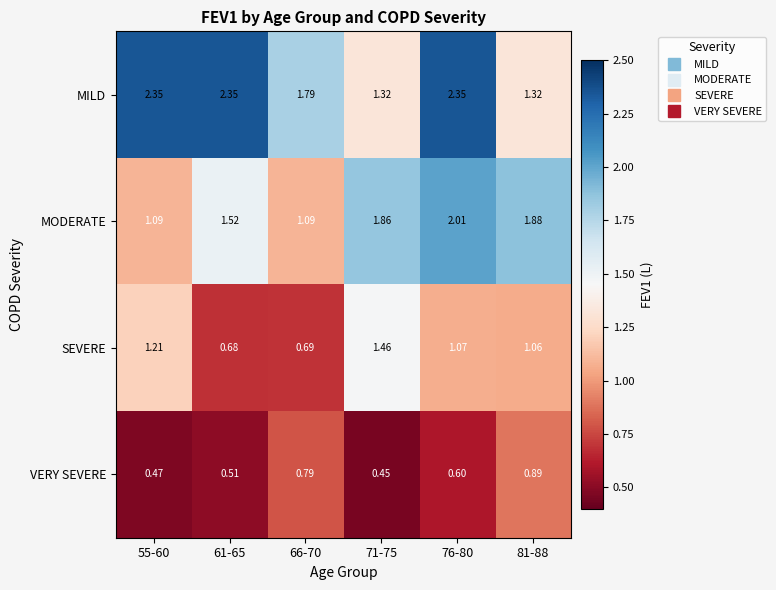

List the series in order of their overall mean, highest first.

MILD, MODERATE, SEVERE, VERY SEVERE